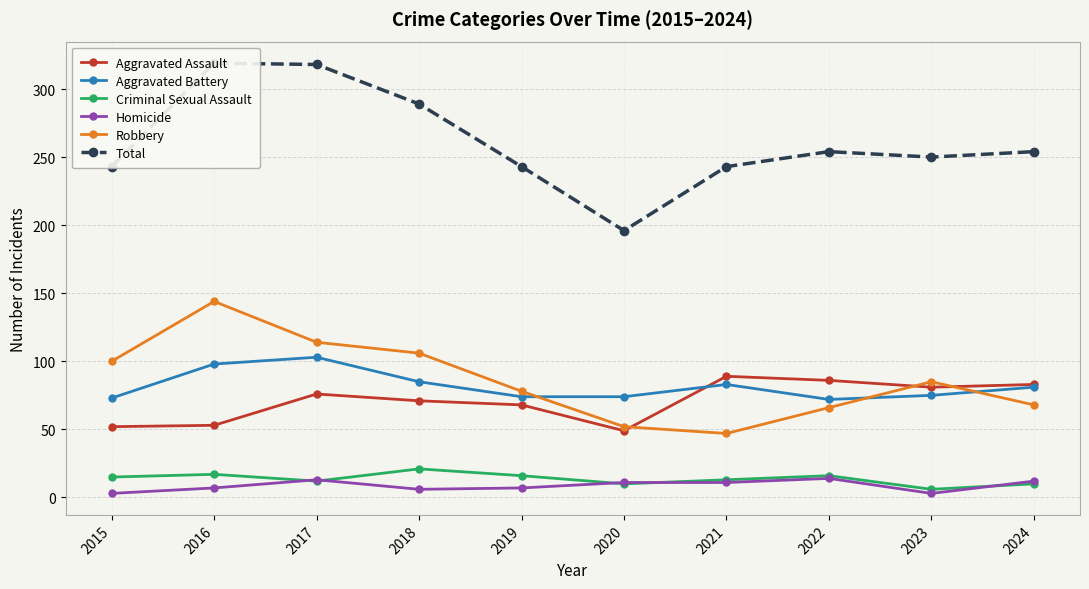

Where does the Aggravated Assault series first go above 76?

2021